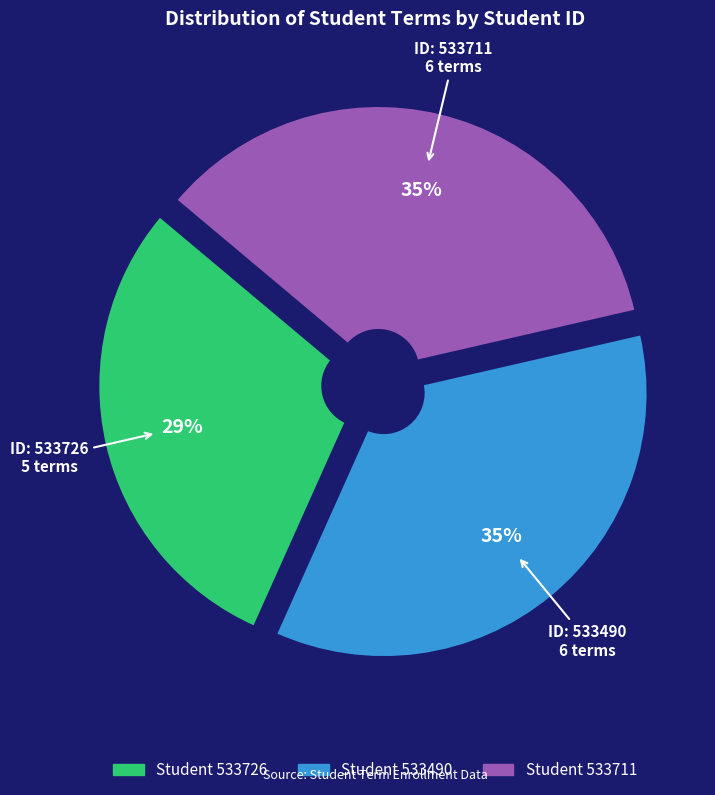

To the nearest percent, what is the difference between the largest and smallest slice percentages?

6%